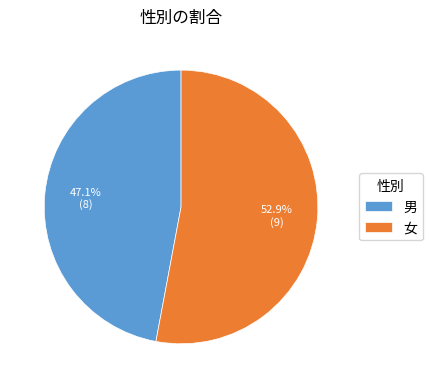

To the nearest percent, what is the difference between the 女 and 男 slice percentages?

6%